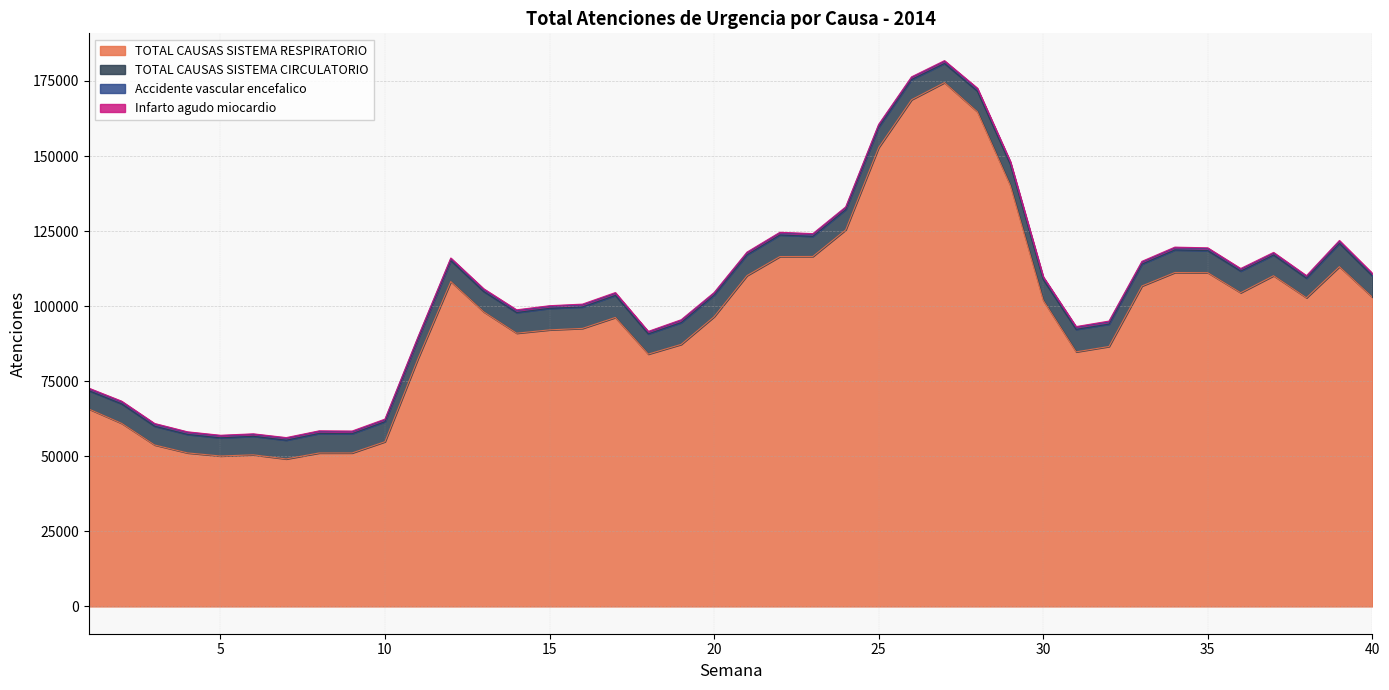

Rank the categories by TOTAL CAUSAS SISTEMA CIRCULATORIO value from highest to lowest.

39, 34, 31, 32, 35, 17, 33, 19, 36, 22, 20, 15, 16, 40, 29, 12, 21, 30, 37, 14, 28, 25, 13, 24, 18, 26, 23, 10, 38, 8, 2, 11, 9, 27, 3, 7, 6, 4, 1, 5